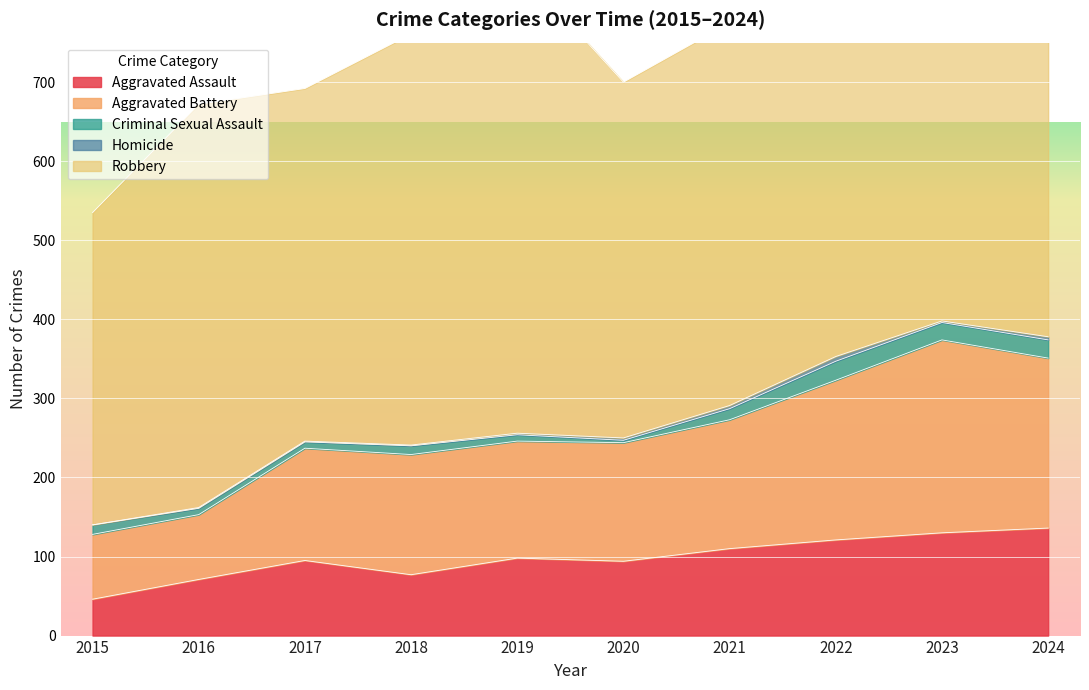

True or false: Aggravated Assault and Criminal Sexual Assault intersect in this chart.

False